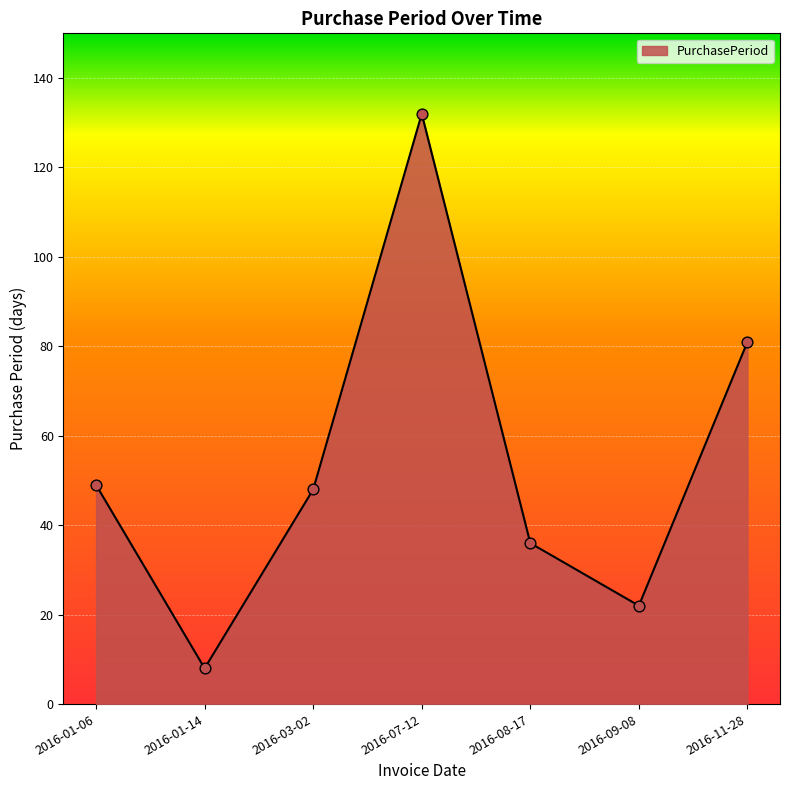

Between 2016-08-17 and 2016-01-14, which is larger?

2016-08-17